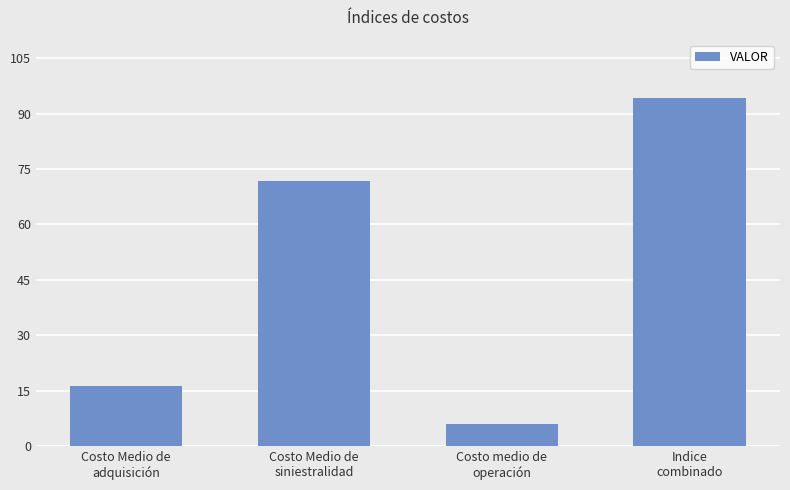

The chart shows a value of 37.5 at Costo Medio de
siniestralidad. True or false?

False